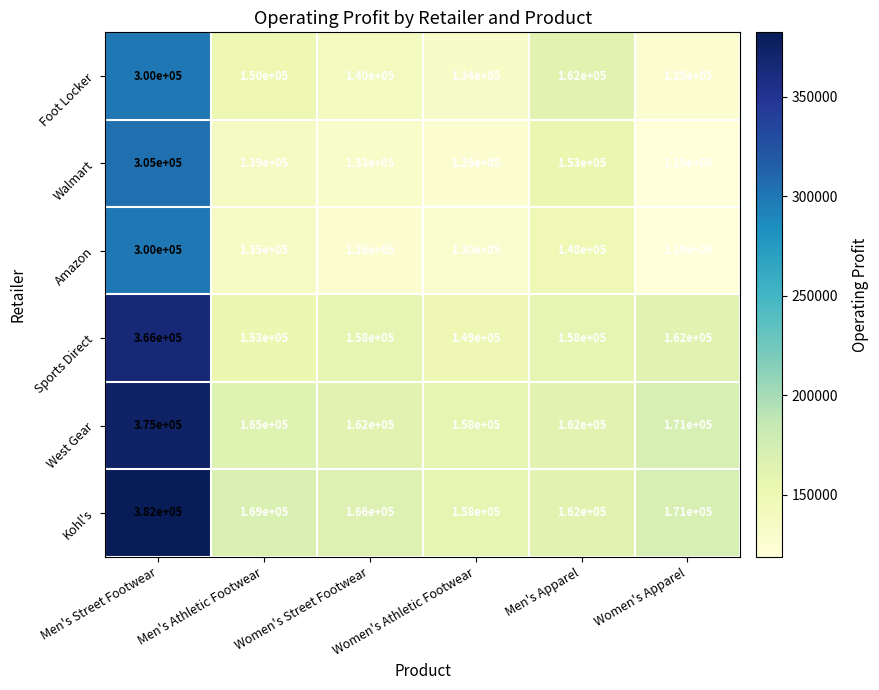

List the labels in order of Walmart value, smallest first.

Women's Apparel, Women's Athletic Footwear, Women's Street Footwear, Men's Athletic Footwear, Men's Apparel, Men's Street Footwear